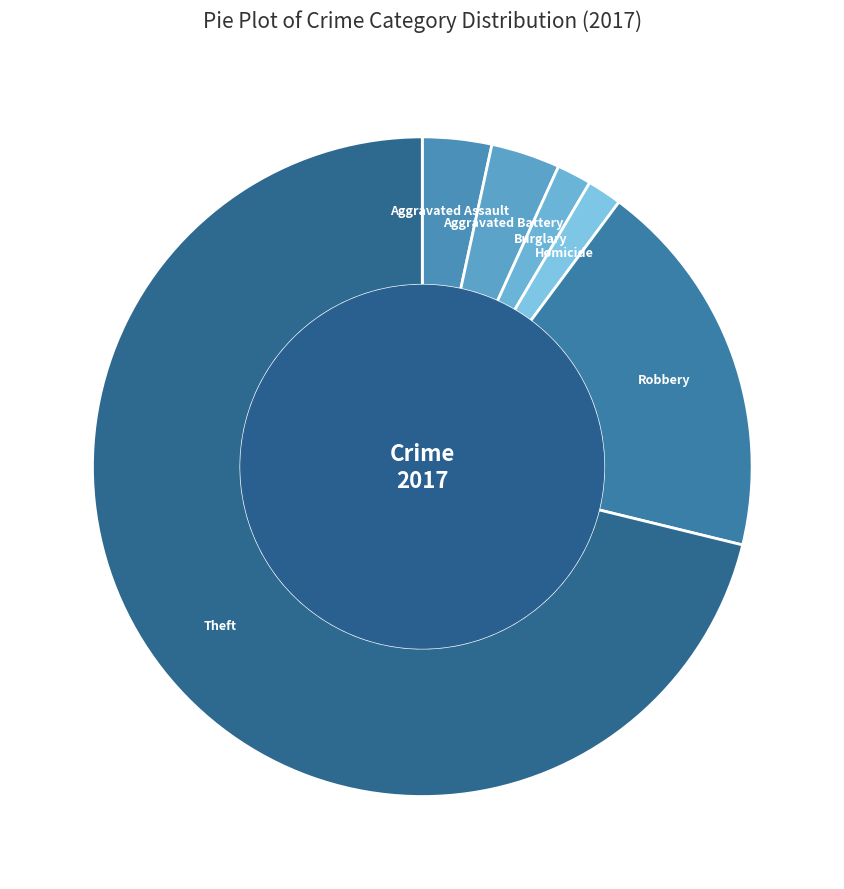

Between Theft and Homicide, which is larger?

Theft